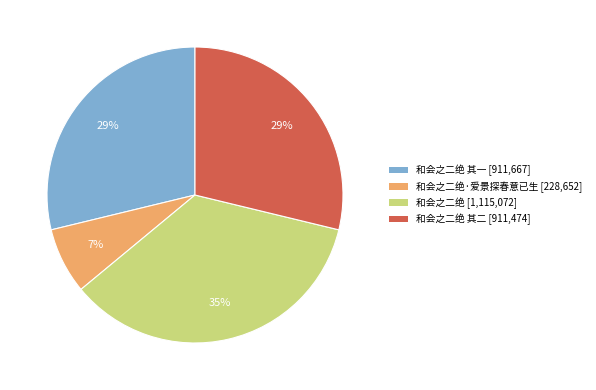

The 和会之二绝 [1,115,072] slice represents 47% of the pie. True or false?

False